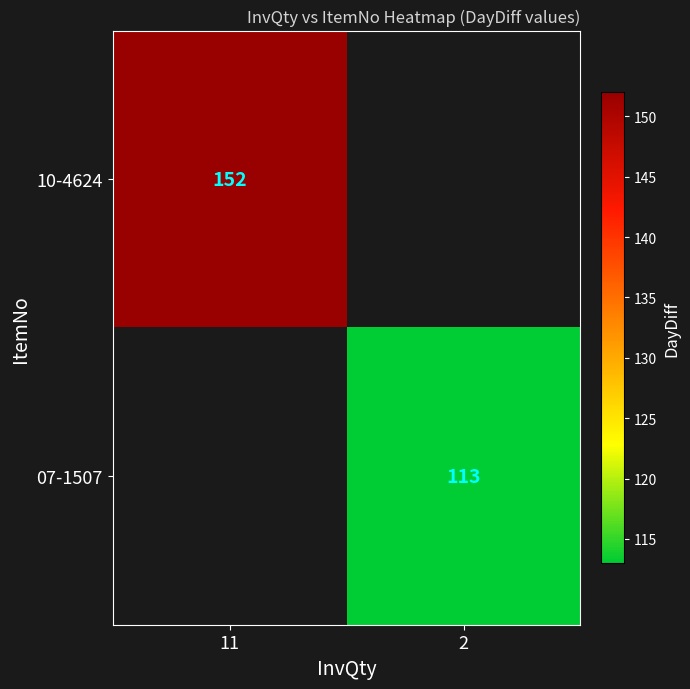

How many data points does each series have?

2